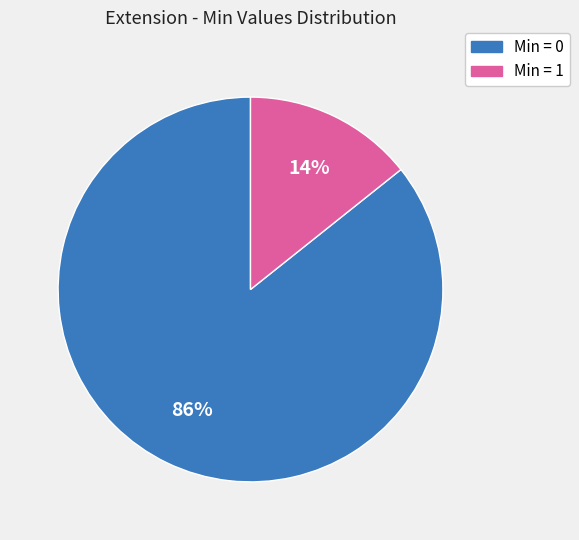

To the nearest percent, what is the average slice percentage?

50%